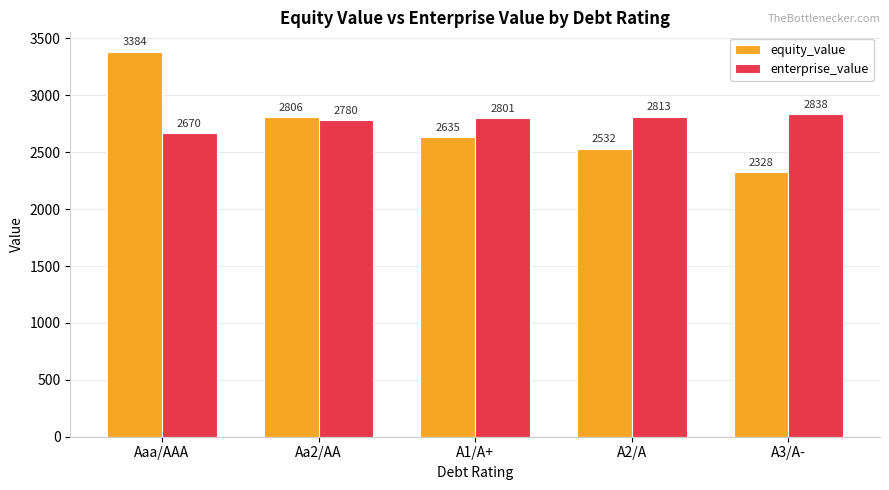

What is the label of the 3rd bar from the left?

A1/A+